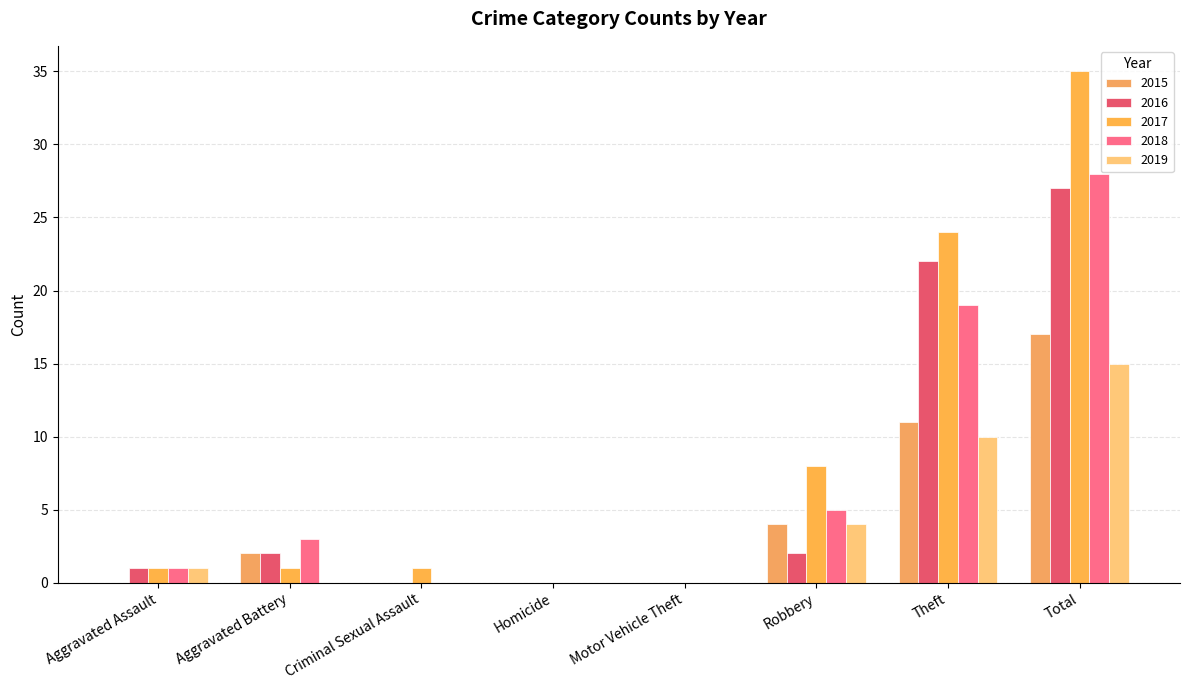

List the series in order of their peak value, highest first.

2017, 2018, 2016, 2015, 2019